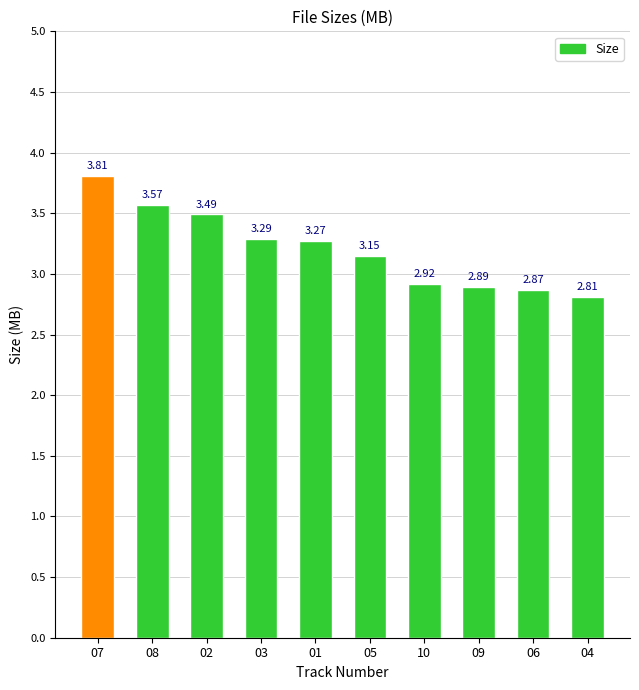

Rank the categories by value from highest to lowest.

07, 08, 02, 03, 01, 05, 10, 09, 06, 04